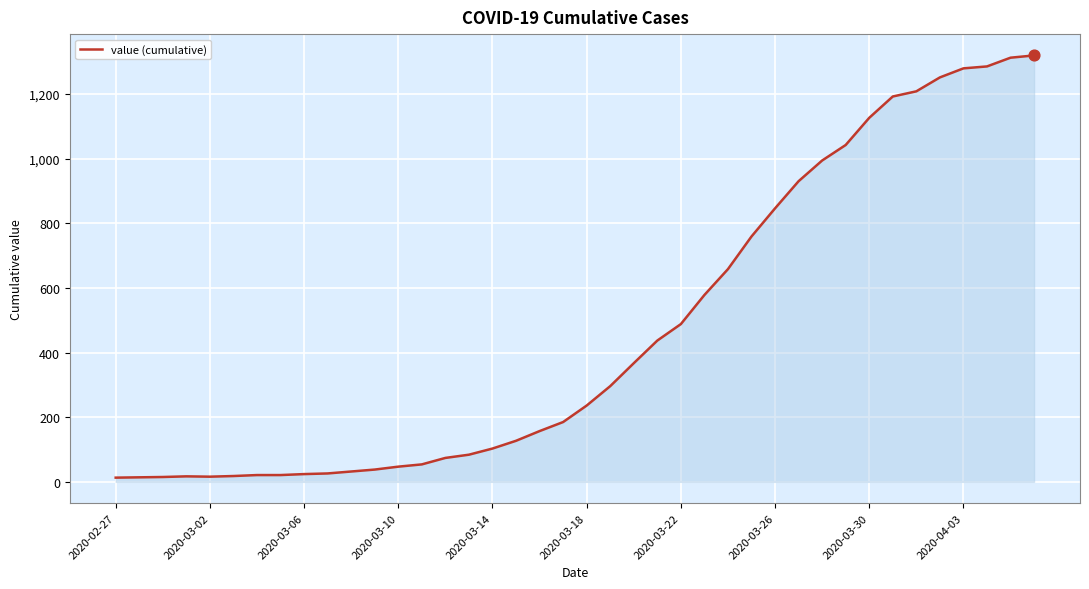

What is the difference between the maximum and minimum values?

1306